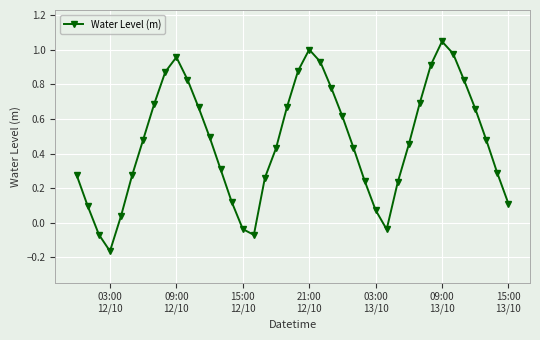

True or false: the data has more than 2 interior local peaks.

True